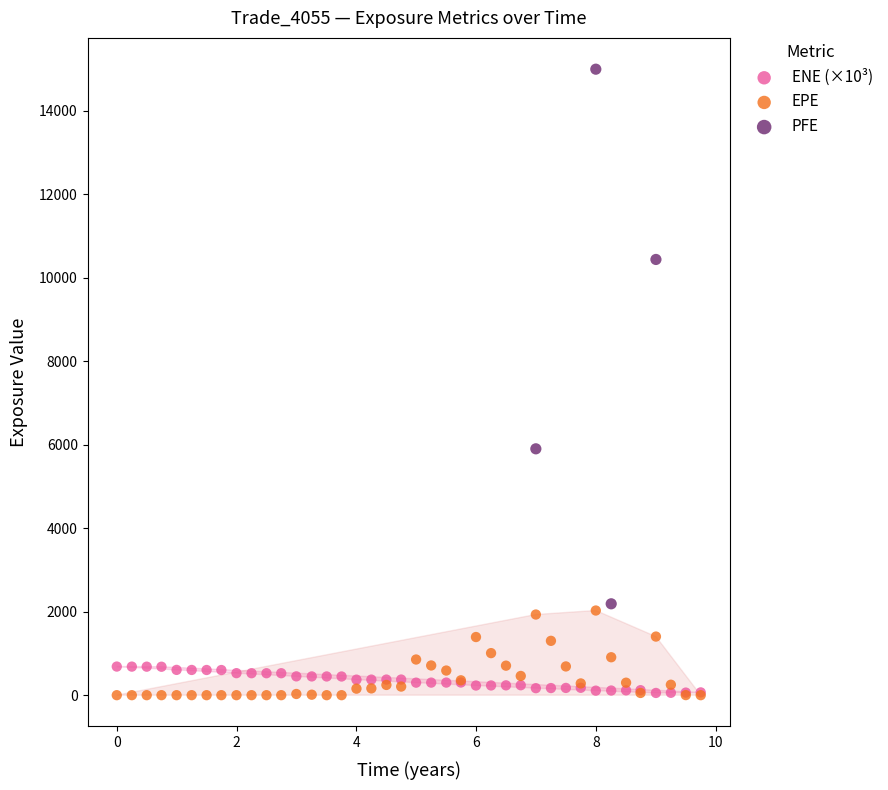

Which series has the widest spread of Y values?

PFE